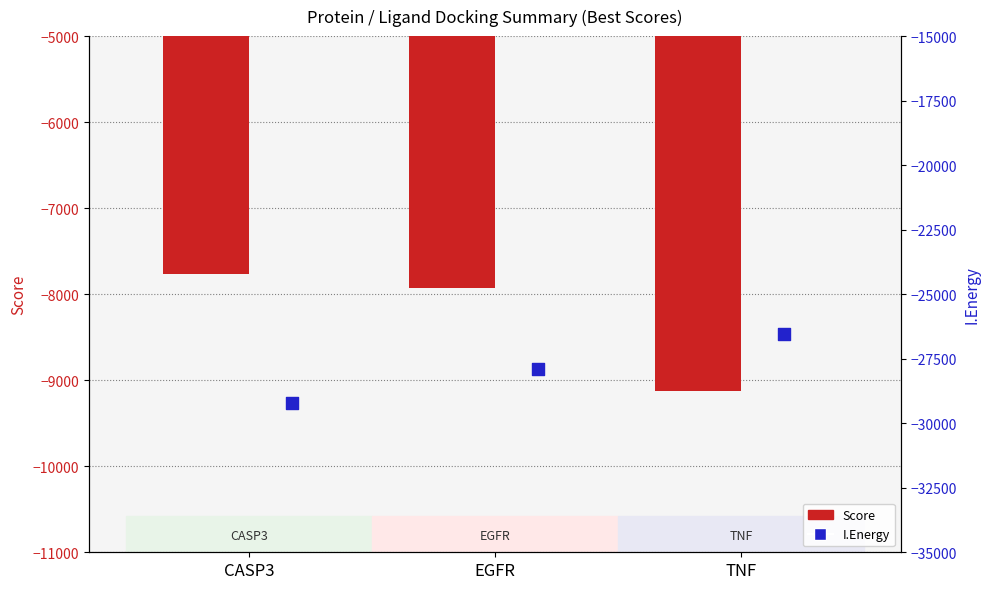

At how many categories does at least one series exceed -8538?

2